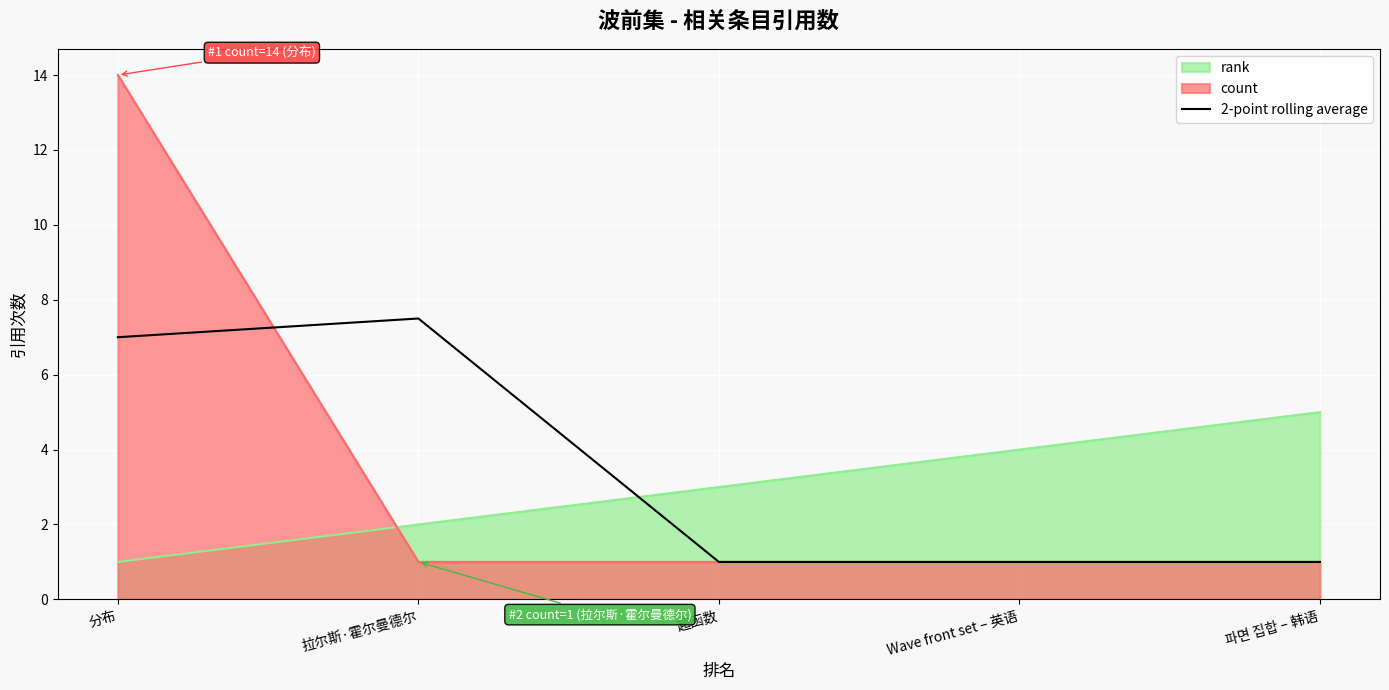

Which label corresponds to the largest value in the chart?

分布